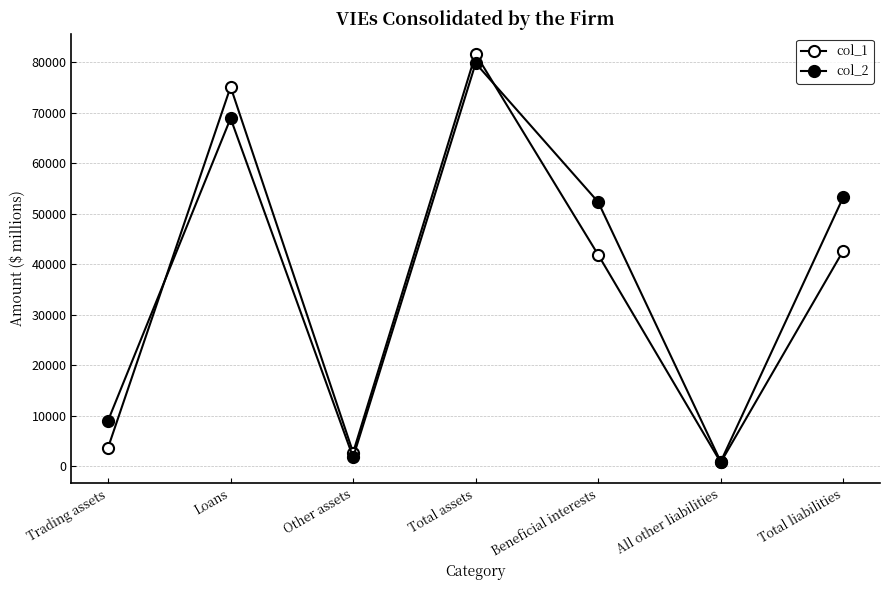

Reading left to right, what are all the values shown in this chart?

col_1: 3736	75104	2765	81605	41879	809	42688
col_2: 9090	68880	1815	79785	52320	949	53269